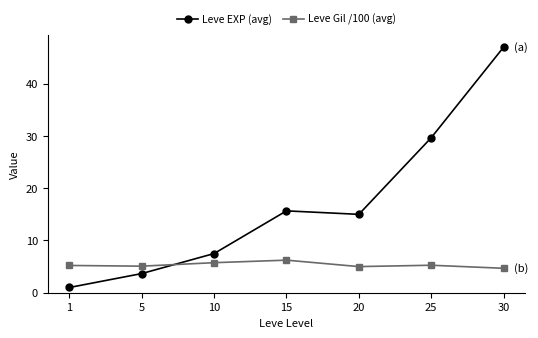

What is the spread (max minus min) of values at 30?

42.3